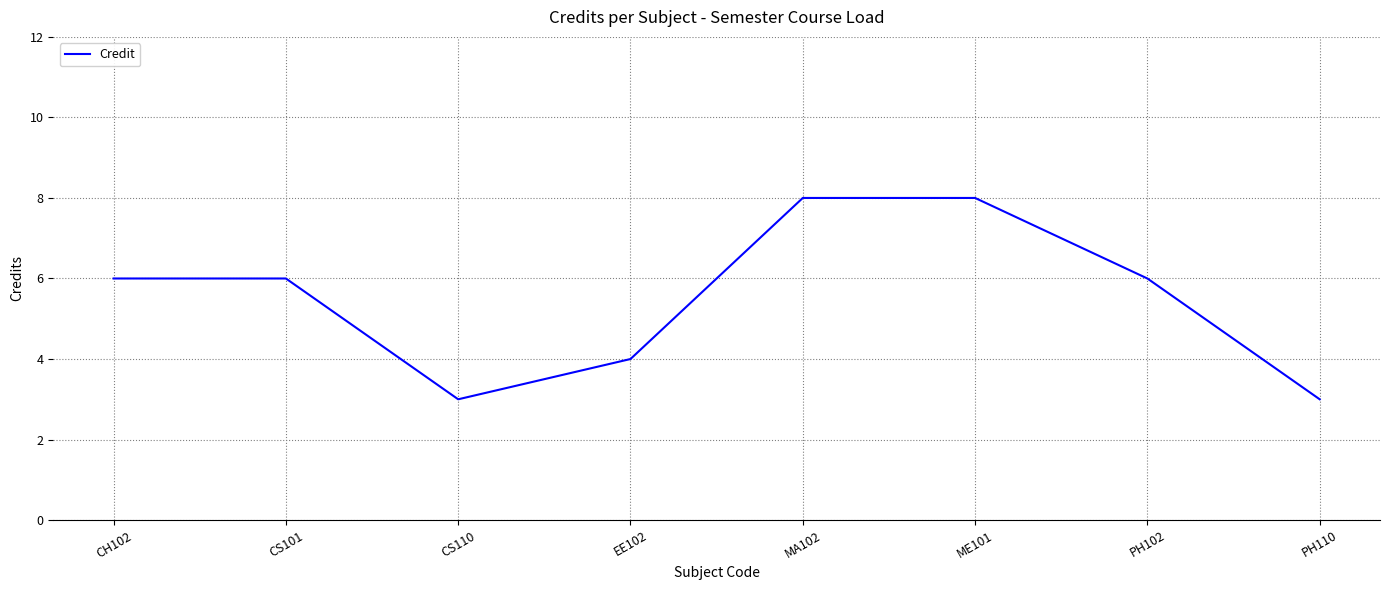

What is the average value?

6